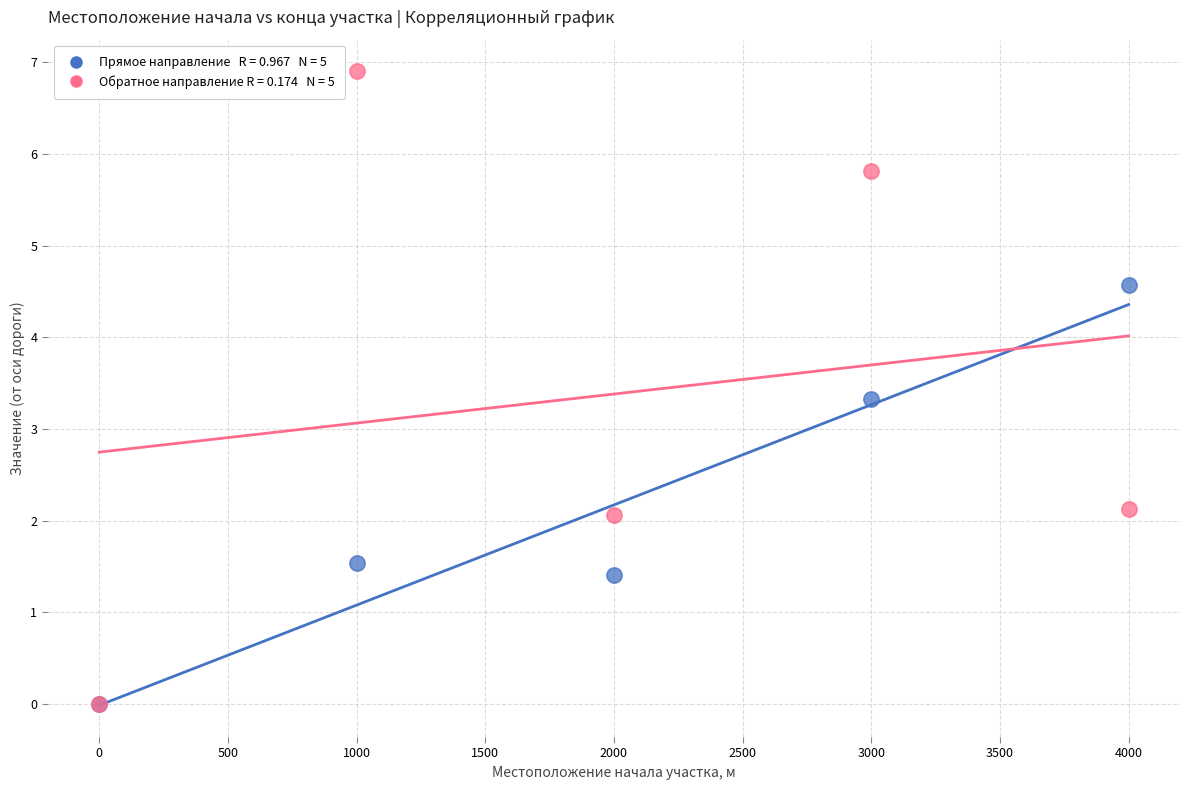

Across all series, what Y value is closest to 3?

3.3